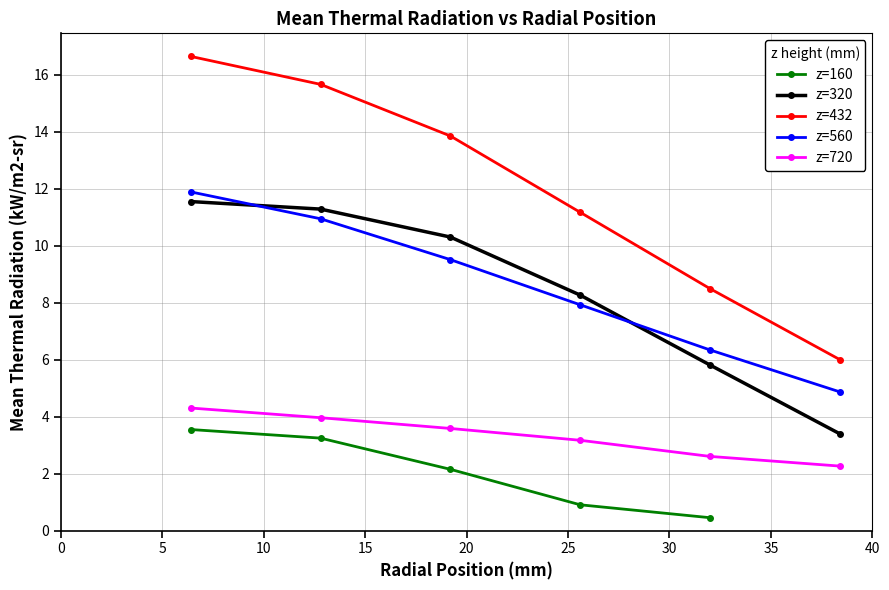

True or false: z=560 has more than 2 interior local peaks.

False